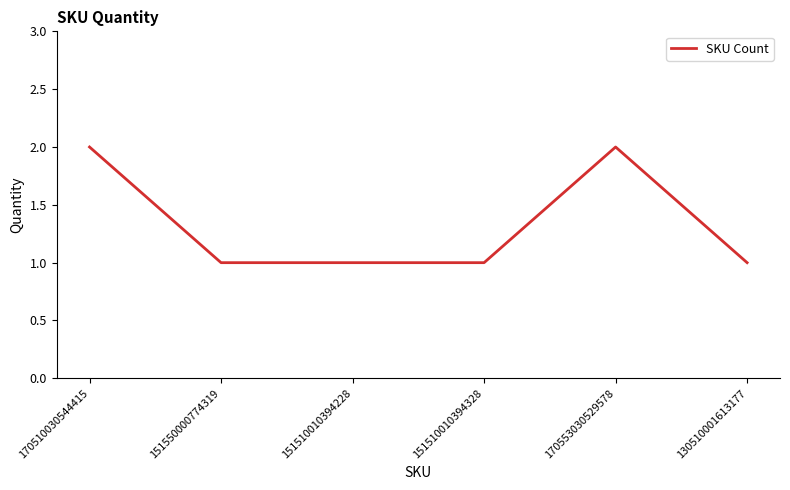

True or false: there are more than 0 points higher than both neighbors.

True